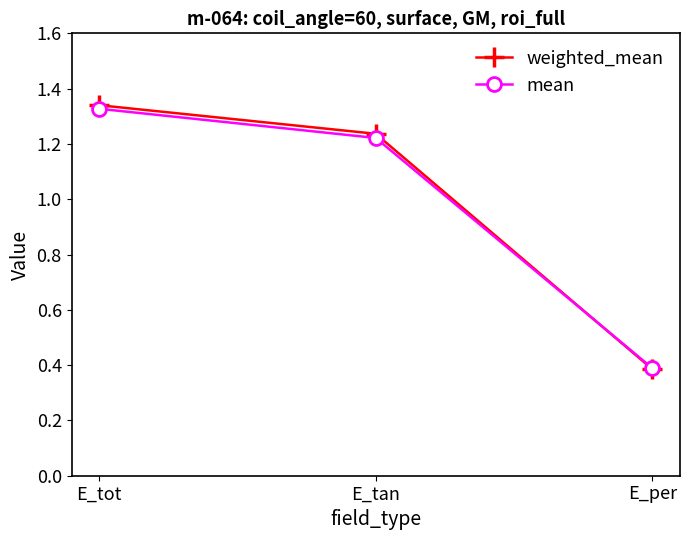

Is the value of mean at E_tot greater than the value of weighted_mean at E_tan?

Yes